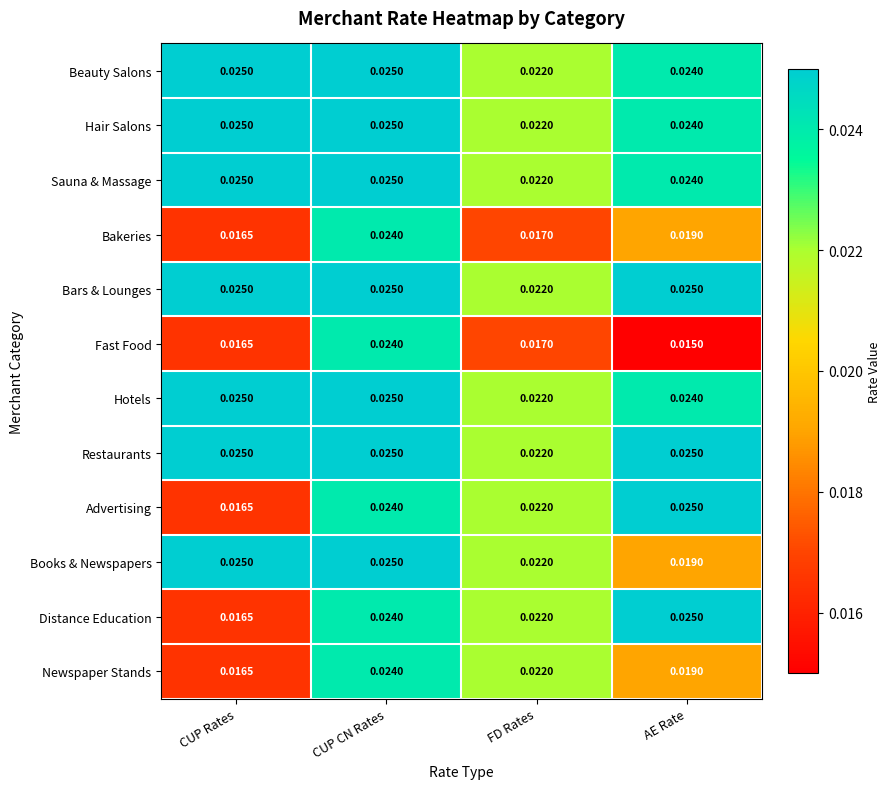

Which series has the widest spread of values?

Fast Food